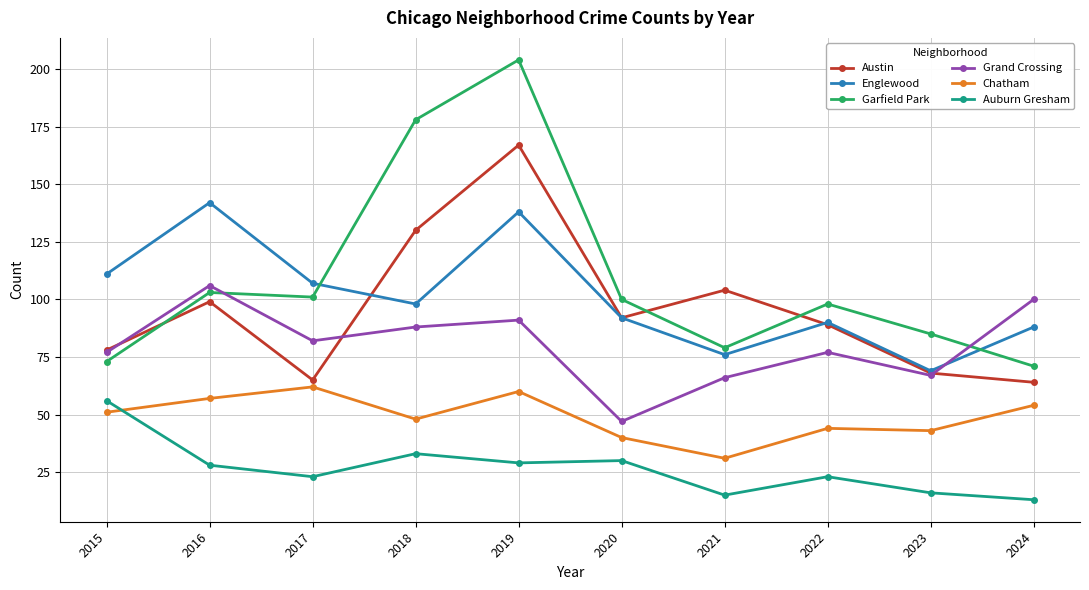

How many data points does each series have?

10